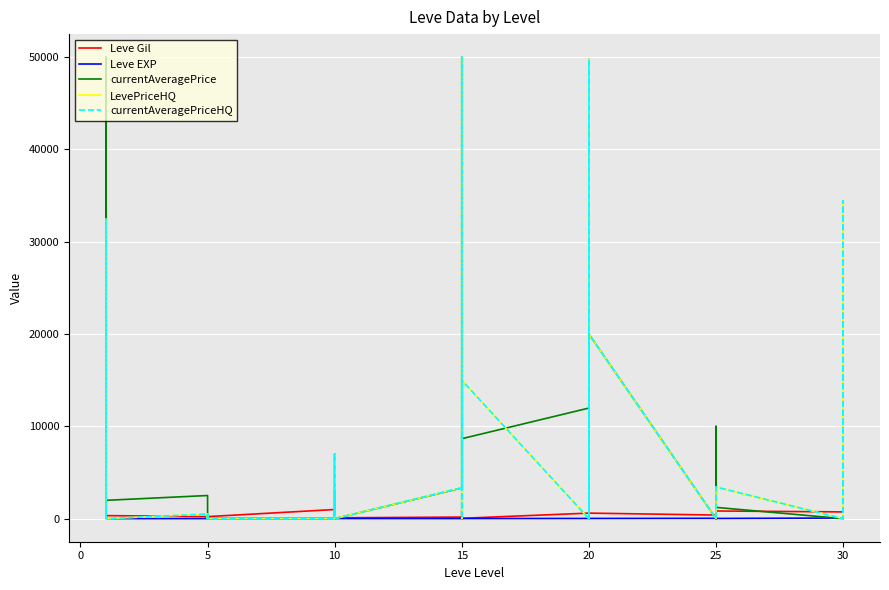

List the series in order of their peak value, highest first.

currentAveragePrice, LevePriceHQ, currentAveragePriceHQ, Leve Gil, Leve EXP